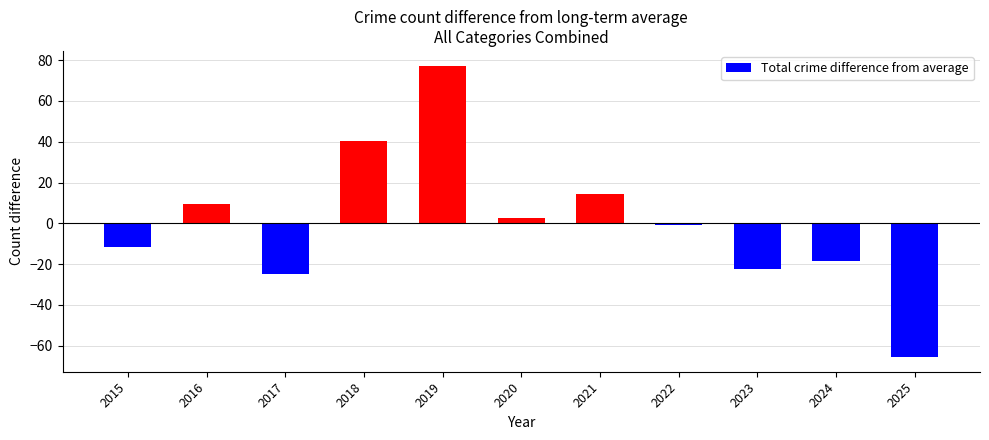

Reading left to right, what are all the values shown in this chart?

-11.6	9.4	-24.6	40.4	77.4	2.4	14.4	-0.6	-22.6	-18.6	-65.6